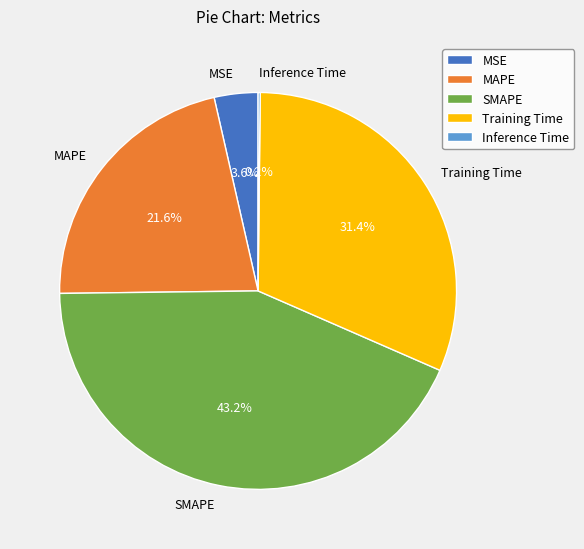

Is there any slice that represents more than half of the pie?

No